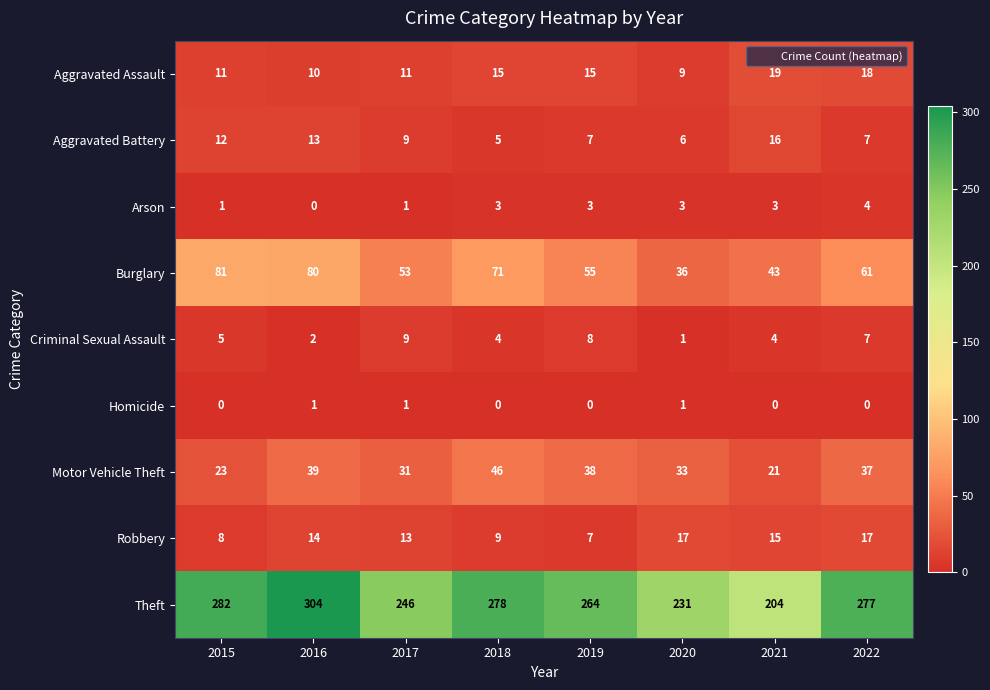

Which series has the widest spread of values?

Theft